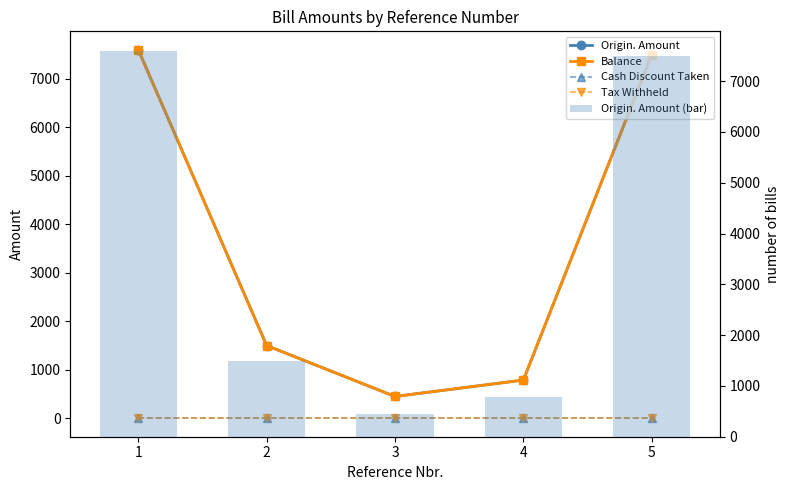

Between 4 and 3, which is larger?

4